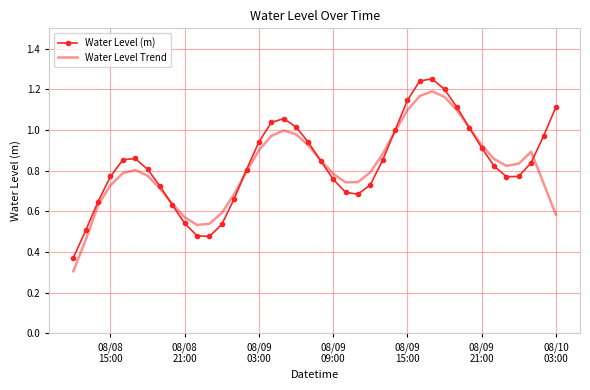

Rank the series by their maximum value, from highest to lowest.

Water Level (m), Water Level Trend